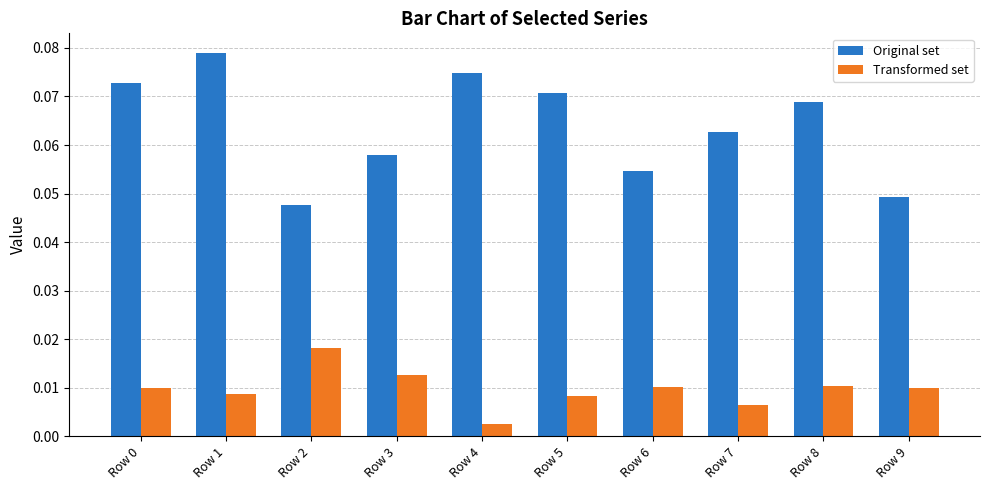

What is the sum of all Original set values?

0.6